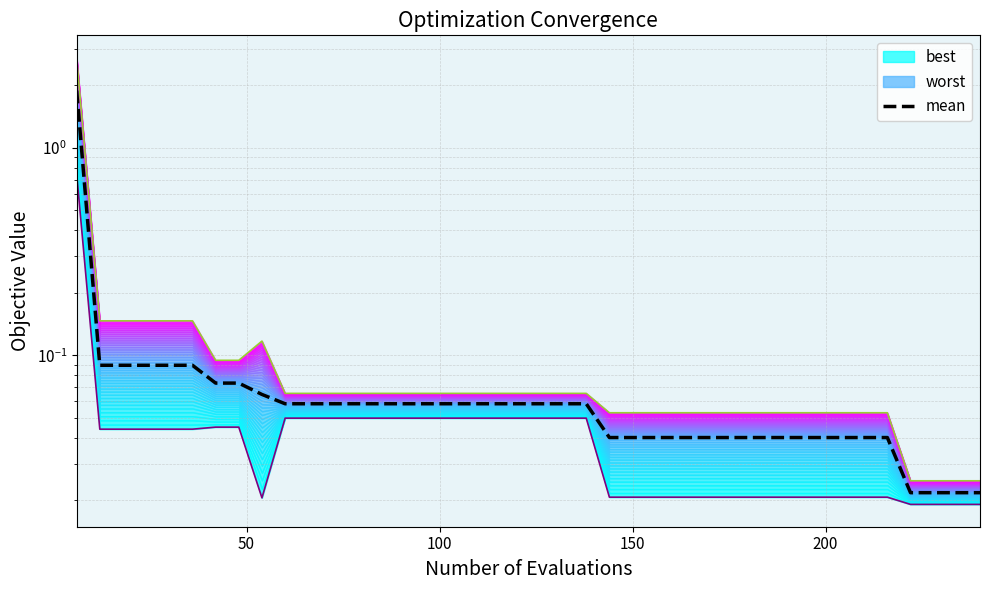

What is the difference between the maximum and minimum values?

1.9